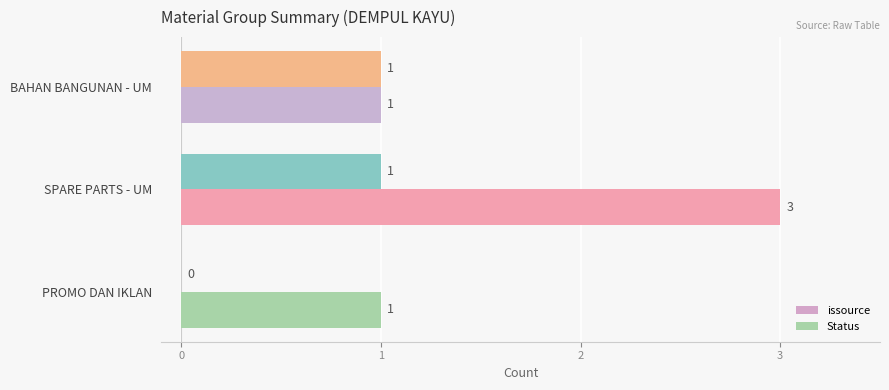

At which label is issource closest to 0?

PROMO DAN IKLAN